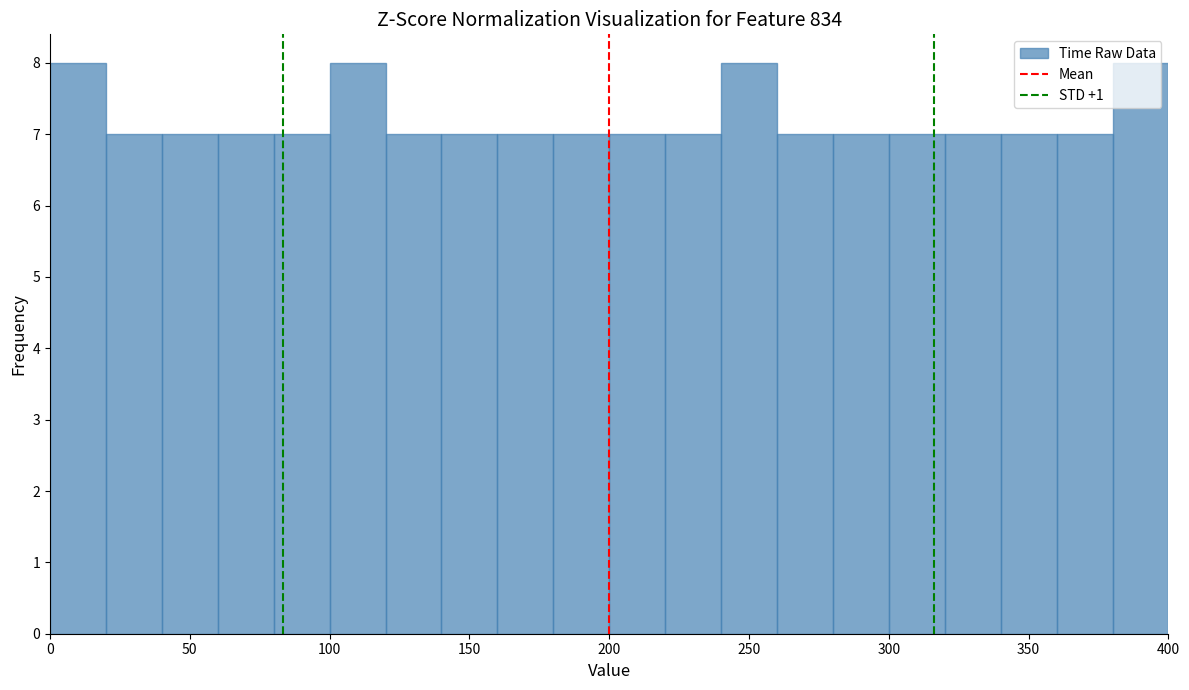

How tall is the bar that spans 340 to 360 on the x-axis? The values are not printed on the chart, so give them approximately, as read against the axis.

7